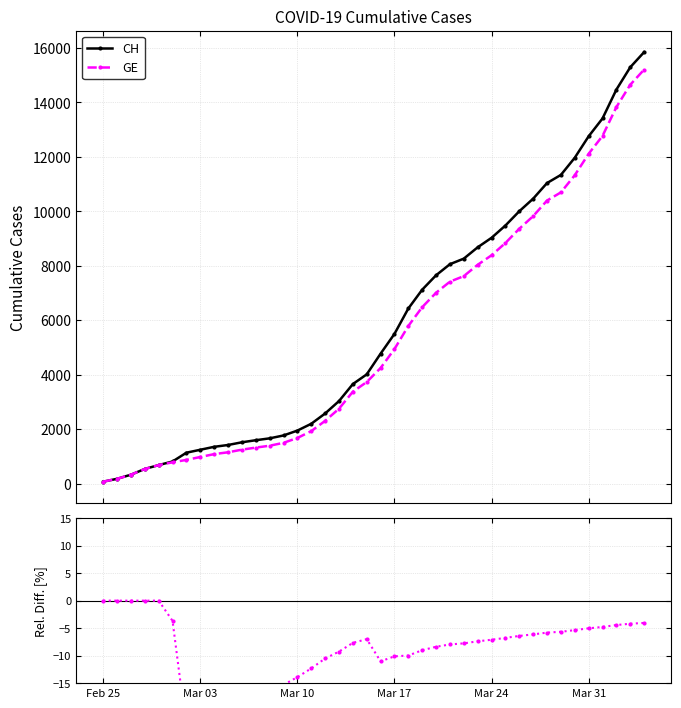

What is the value of the GE rel. diff. point at the 23rd from the left?

-10.0